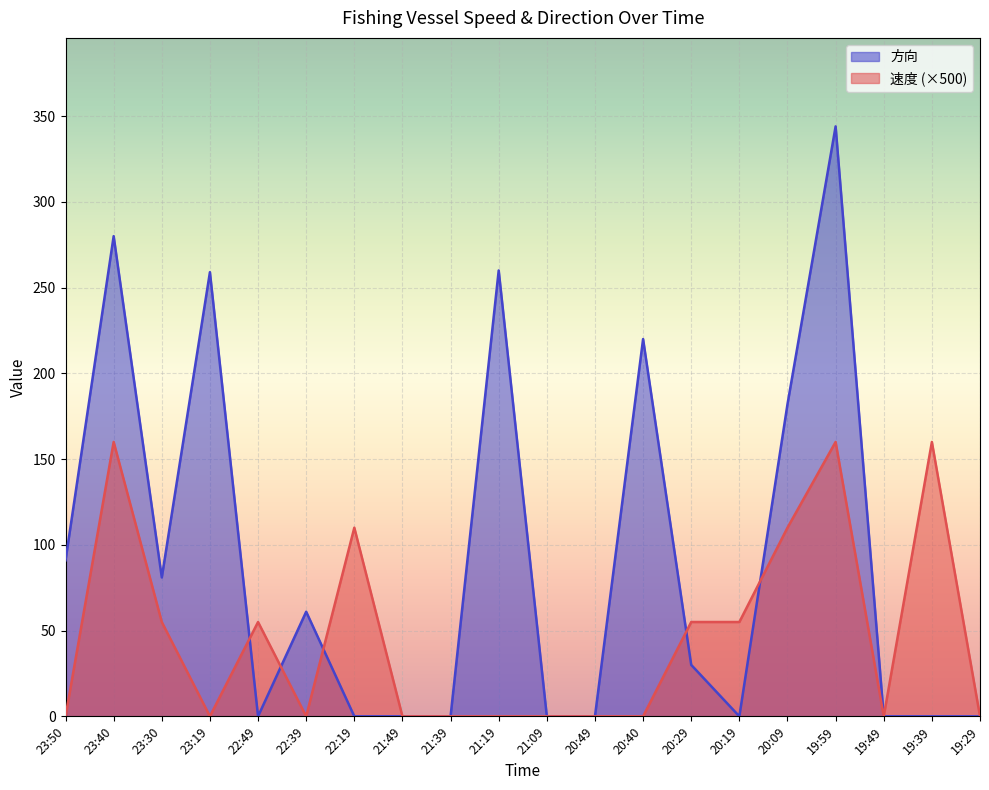

Between 22:49 and 19:49, which series saw the biggest shift?

速度 (×500)